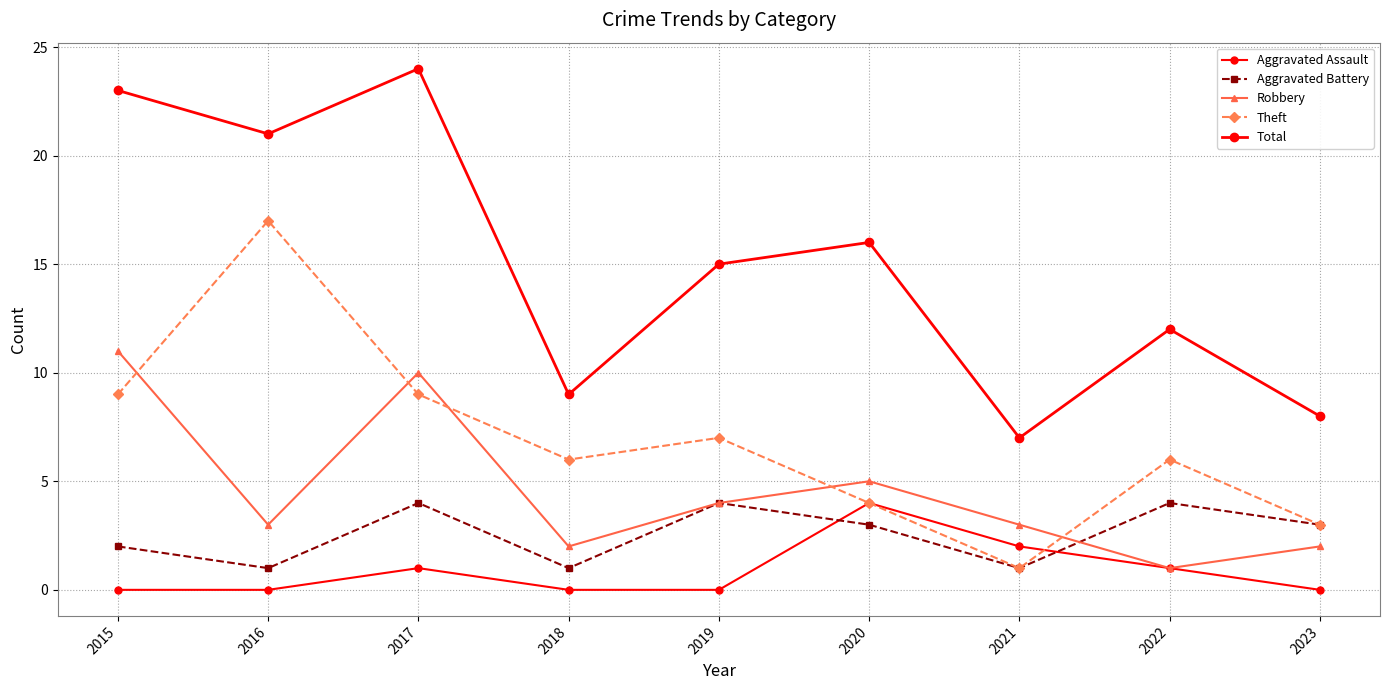

The Robbery series shows 3 at 2016. True or false?

True